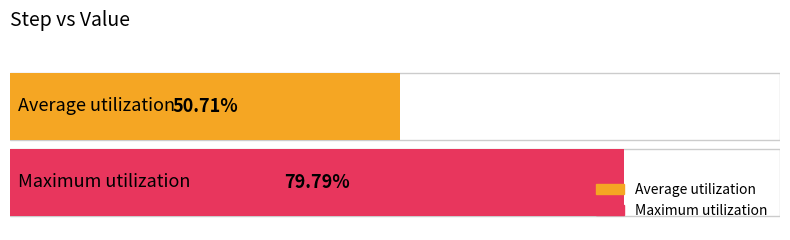

What is the average value of the Average utilization series?

0.5